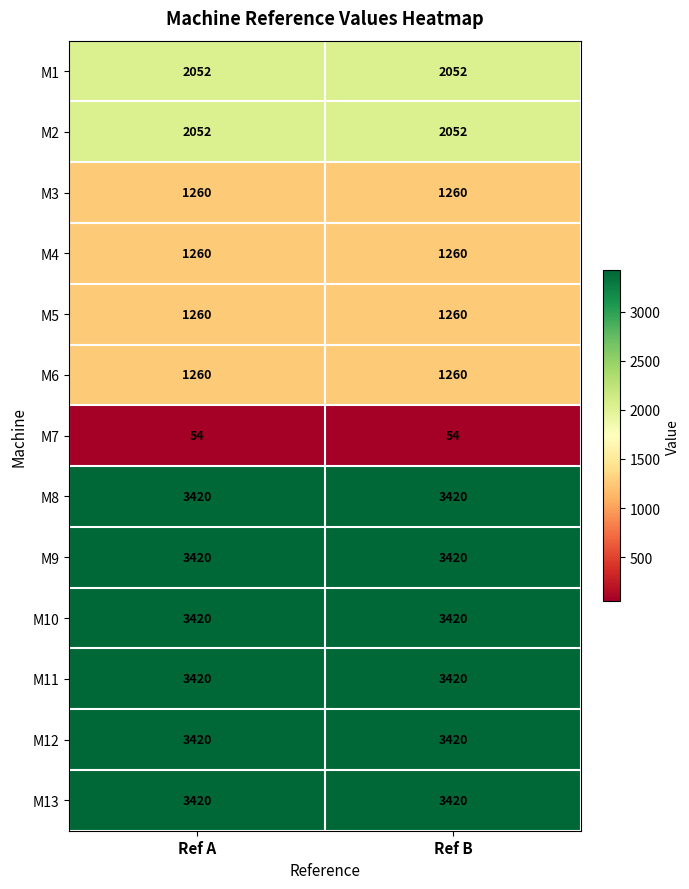

What is the minimum value for M8?

3420